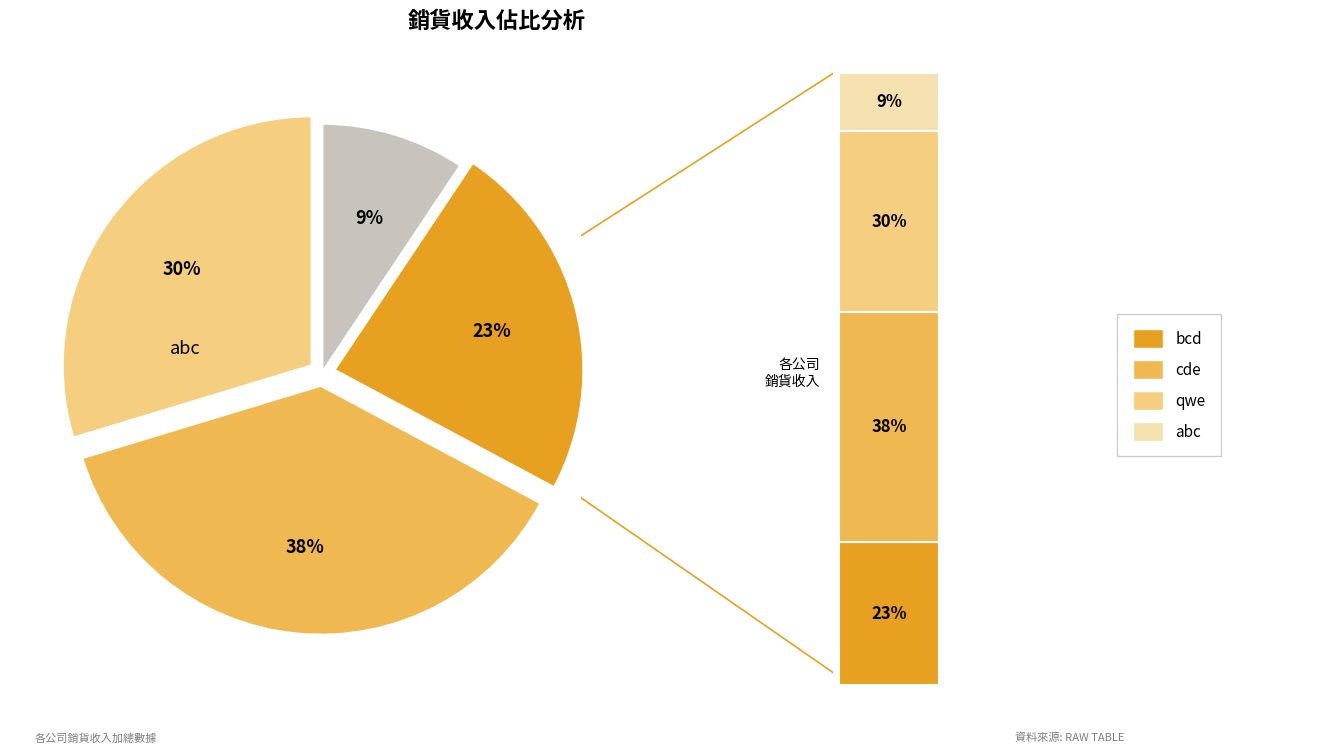

To the nearest percent, what is the average slice percentage?

25%